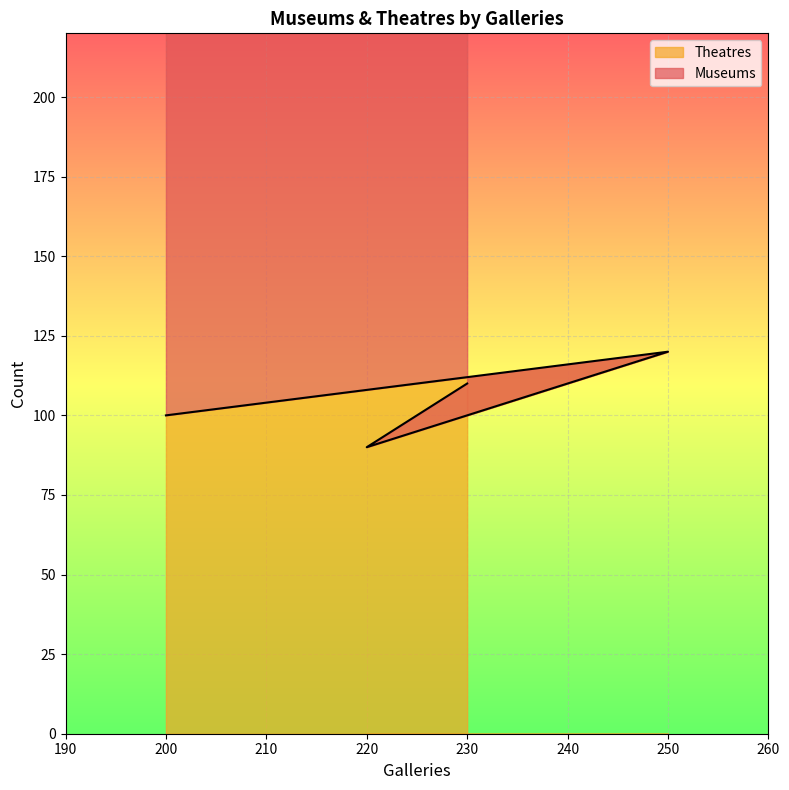

What is the label of the 1st point from the left?

200